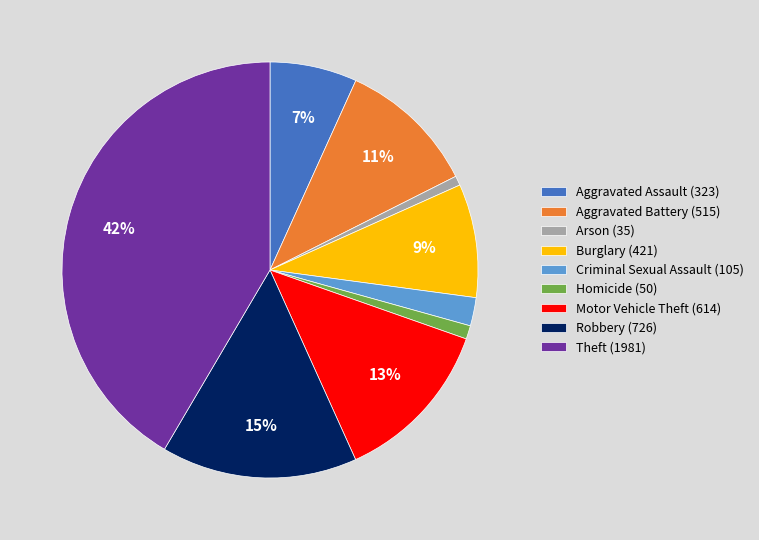

What is the largest slice in the pie chart?

Theft